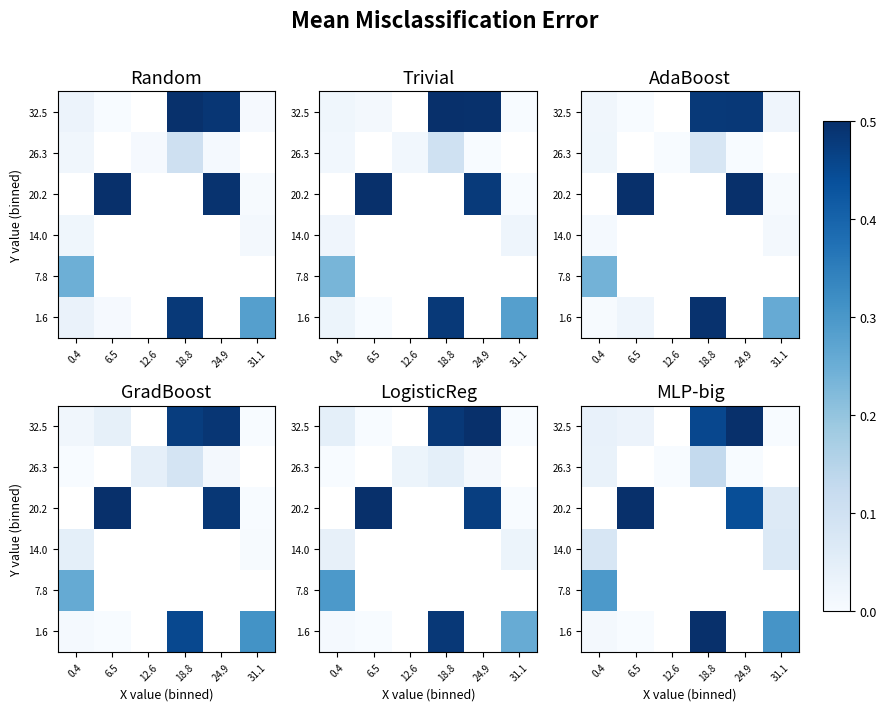

What value does the 7.8 series have at 0.4?

0.3